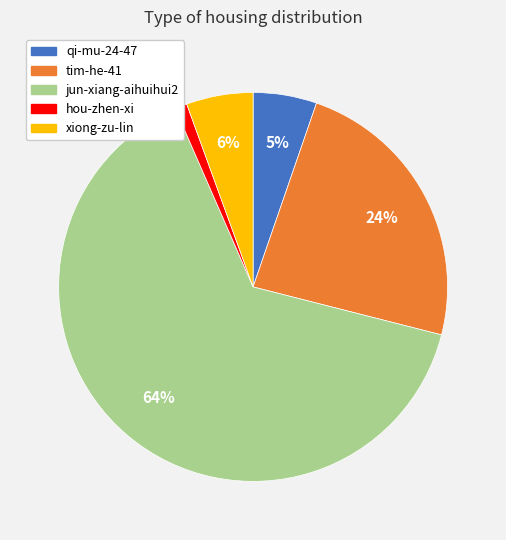

To the nearest percent, what is the difference between the largest and smallest slice percentages?

63%